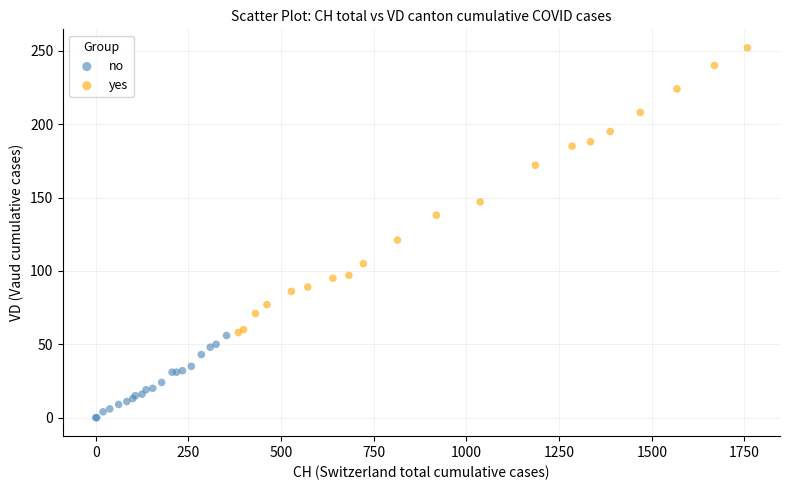

Which series has the largest Y range (max minus min)?

yes